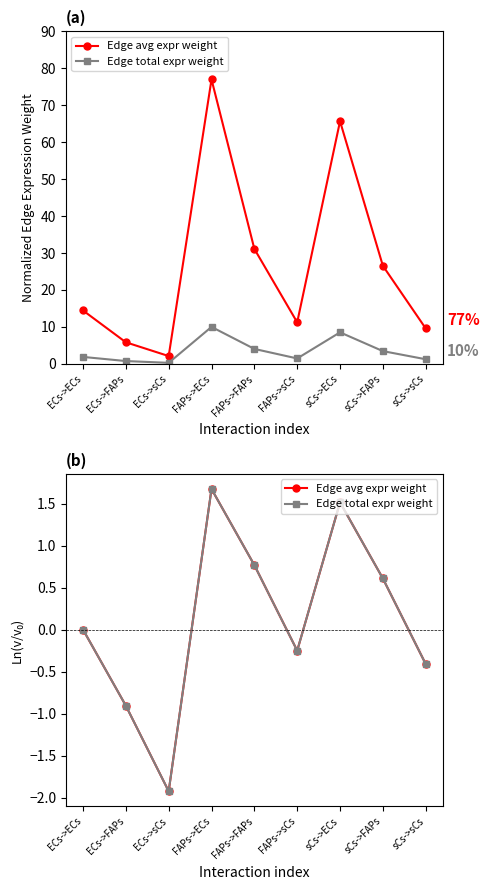

Which series has the largest total across all categories?

Edge avg expr weight